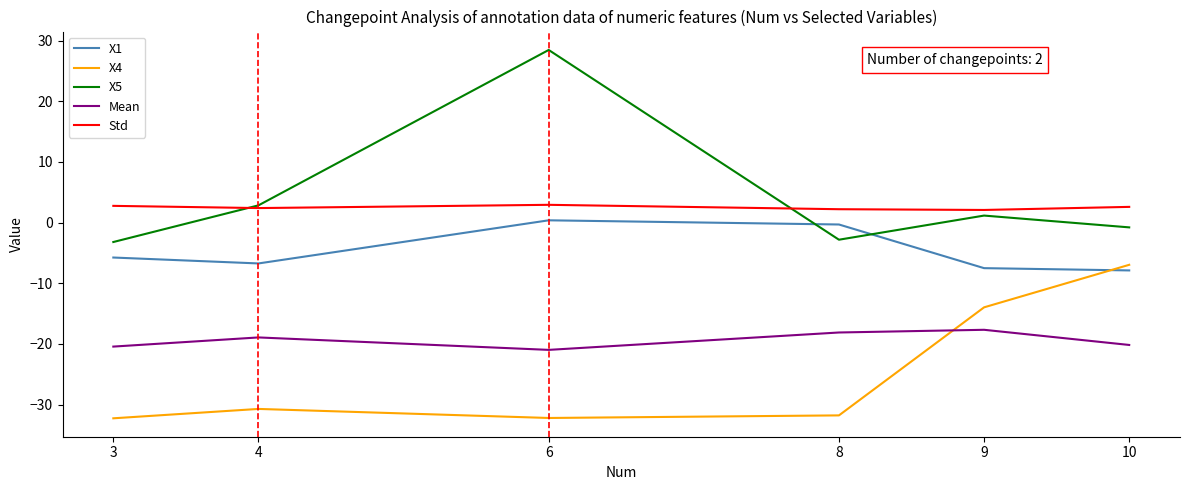

True or false: Mean and Std intersect in this chart.

False